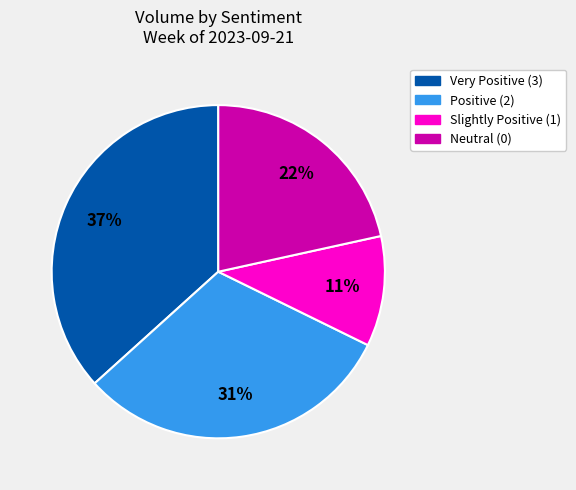

To the nearest percent, what is the difference between the largest and smallest slice percentages?

26%